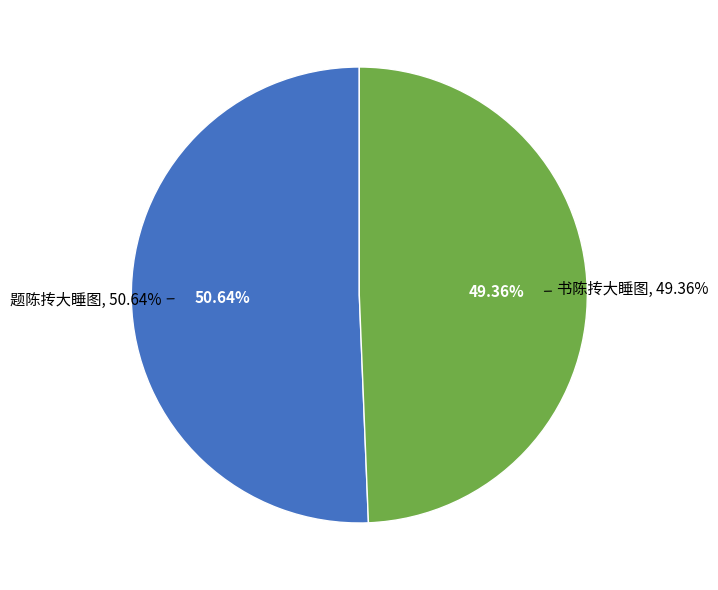

How many slices are in this pie chart?

2